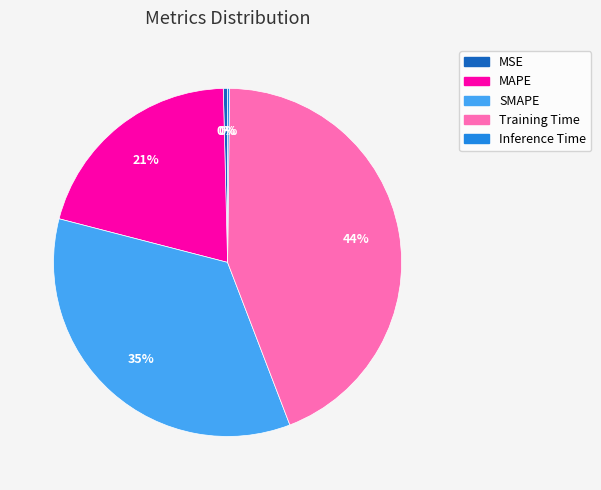

To the nearest percent, what portion does MAPE represent?

21%